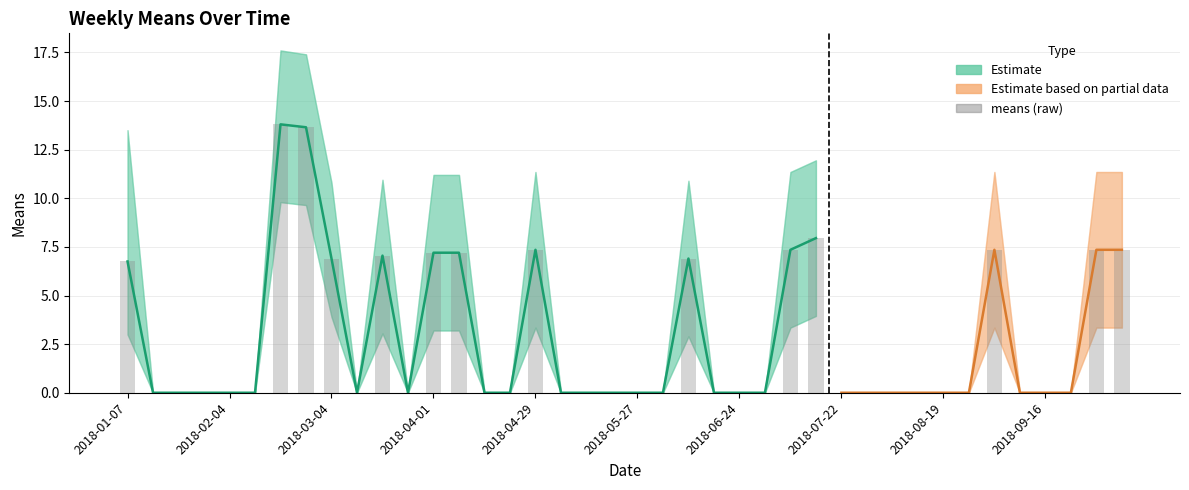

True or false: upper_band has a value of 19.9 at 2018-07-15.

False